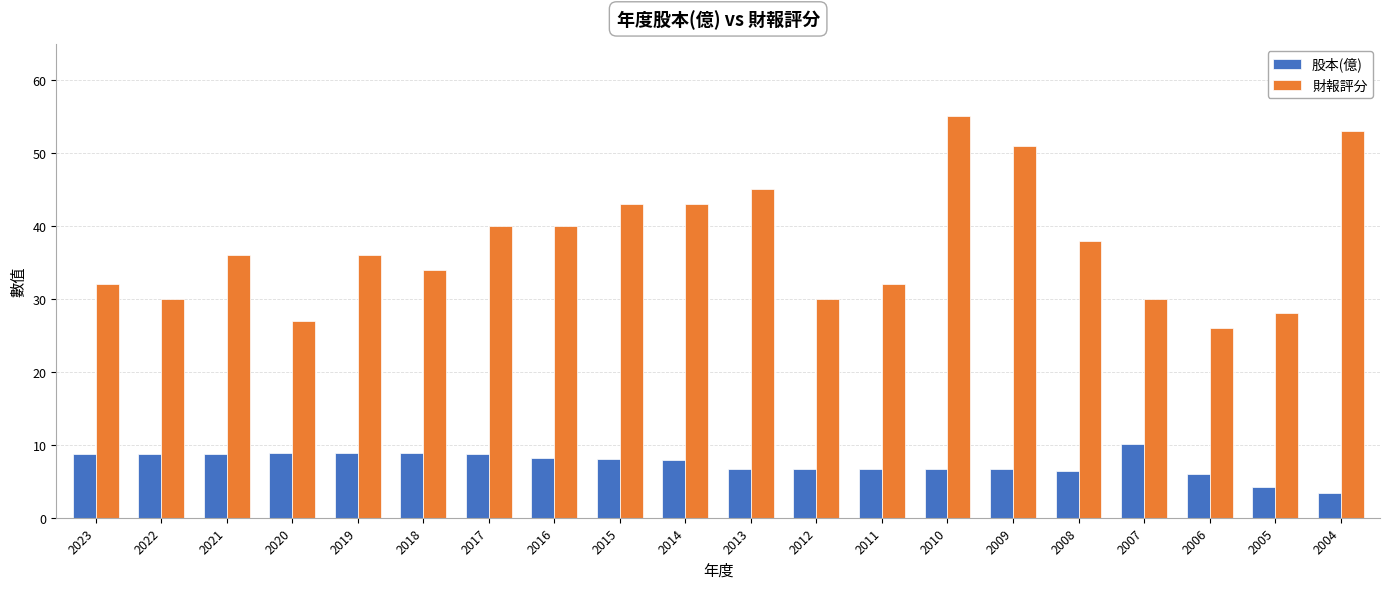

How many groups of bars are there?

20